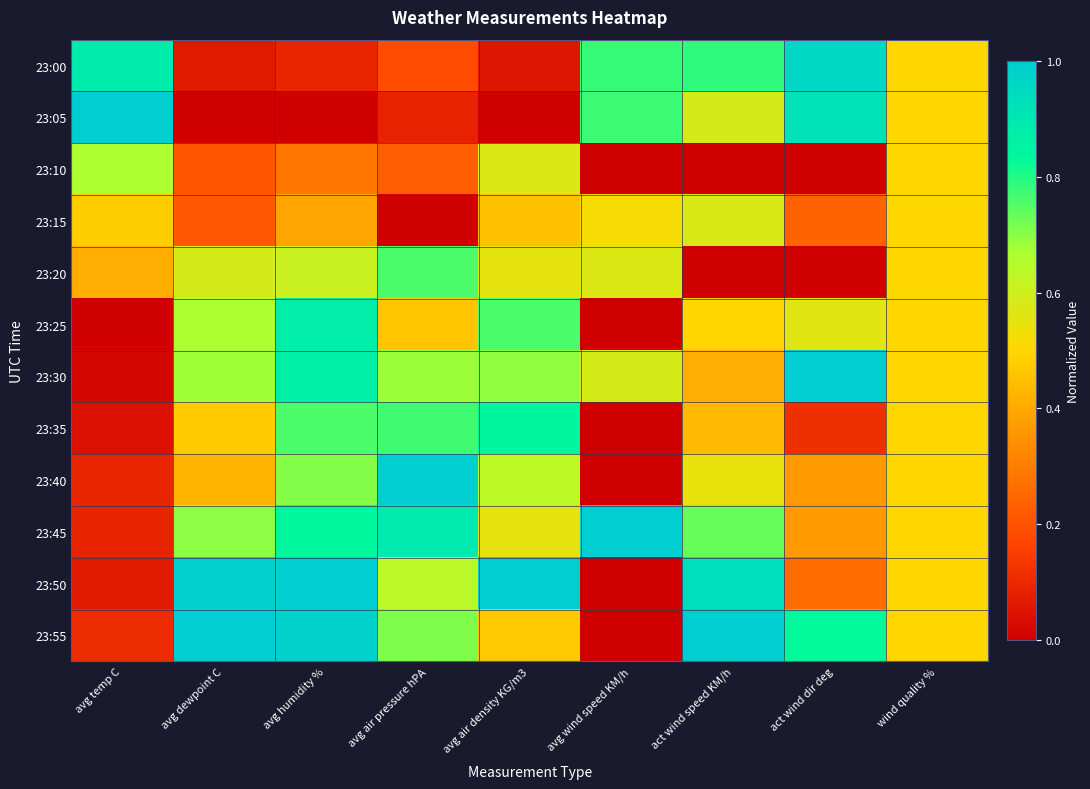

At which category does the chart reach its peak across all series?

avg temp C